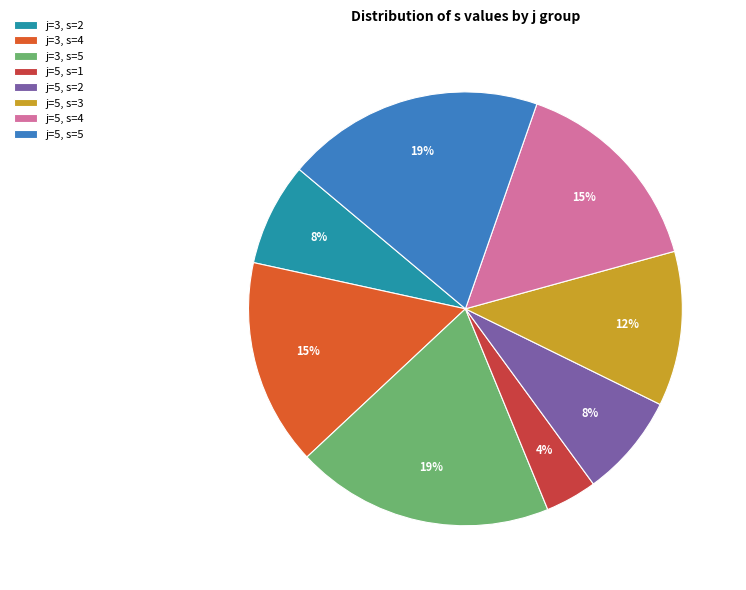

How many segments does this pie chart have?

8